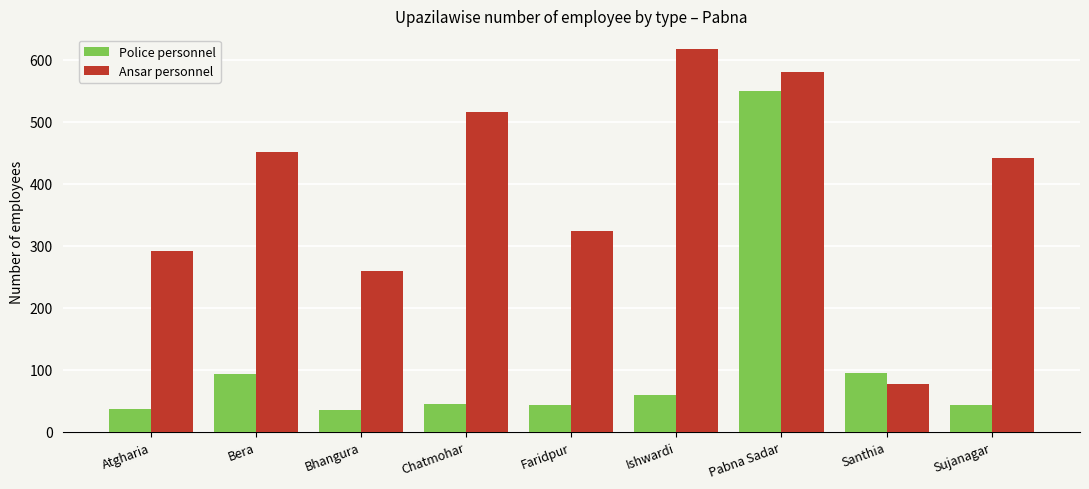

What is the difference between the highest and lowest values at Pabna Sadar?

30